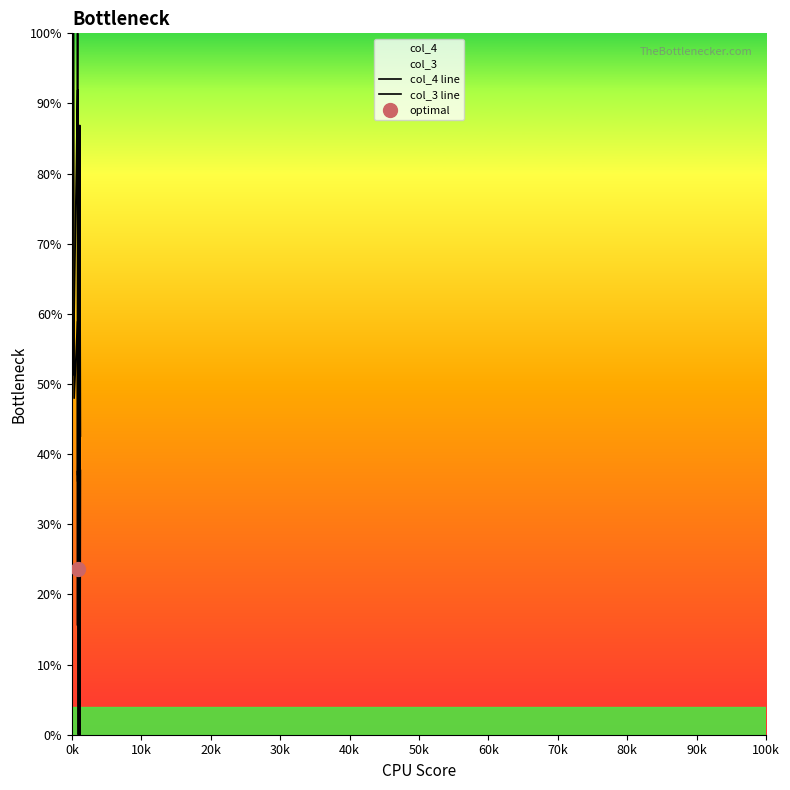

What is the difference between the second highest and minimum values in the col_3 line series?

72.4